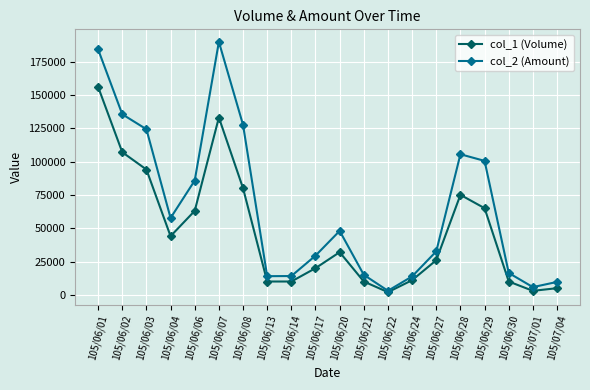

What is the minimum value for col_2 (Amount)?

3040